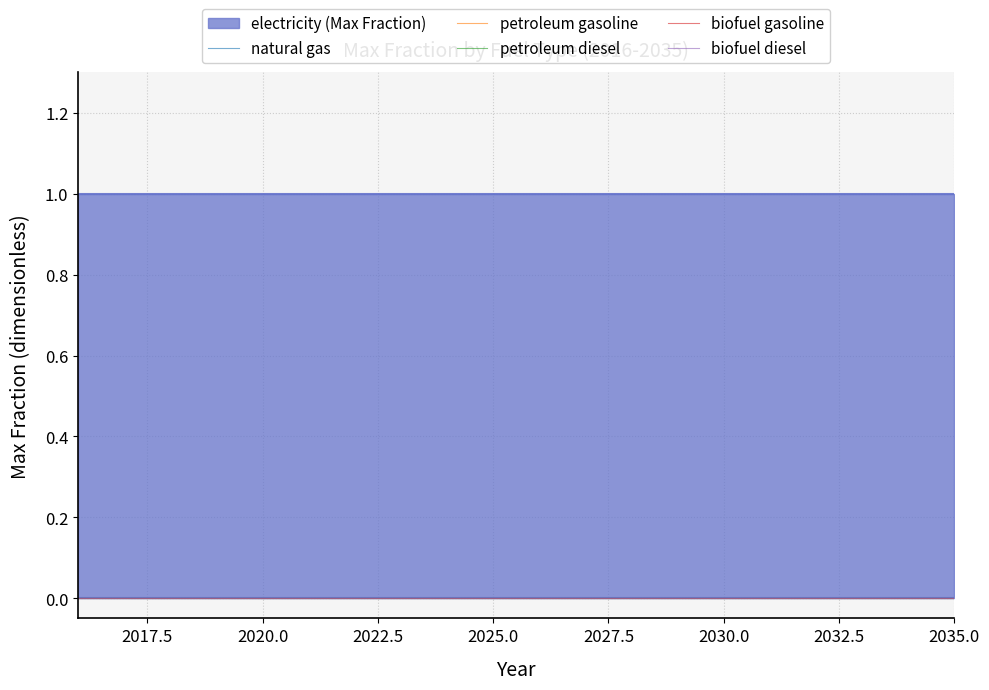

List the series in order of their peak value, lowest first.

natural gas, petroleum gasoline, petroleum diesel, biofuel gasoline, biofuel diesel, electricity